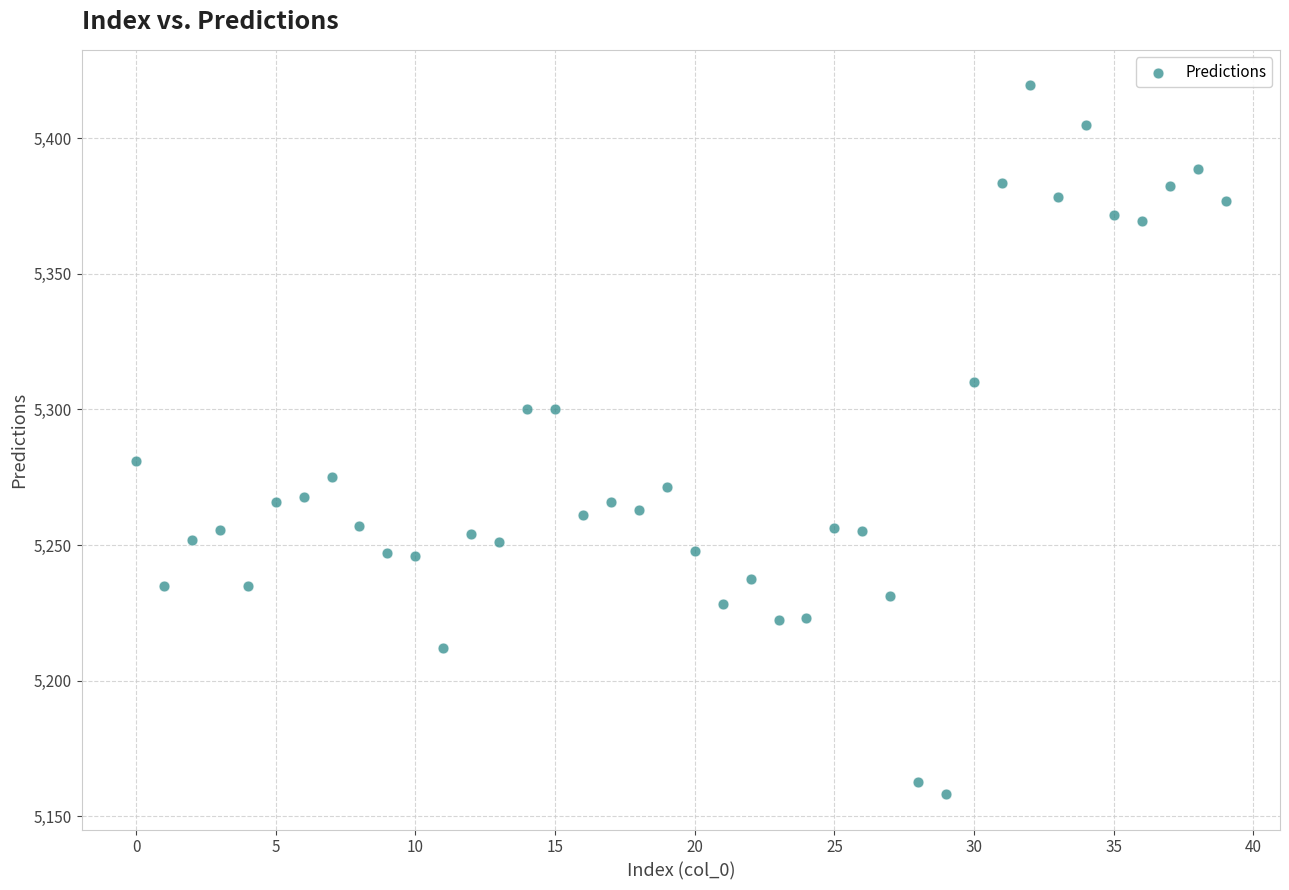

What is the range of Y values (max minus min)?

261.2